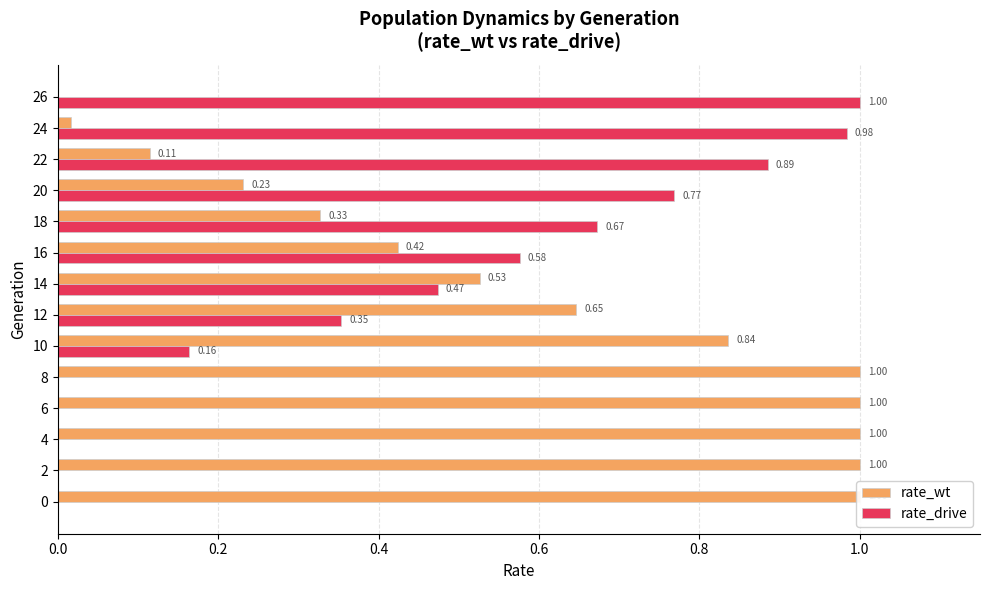

What is the average value of the rate_drive series?

0.4